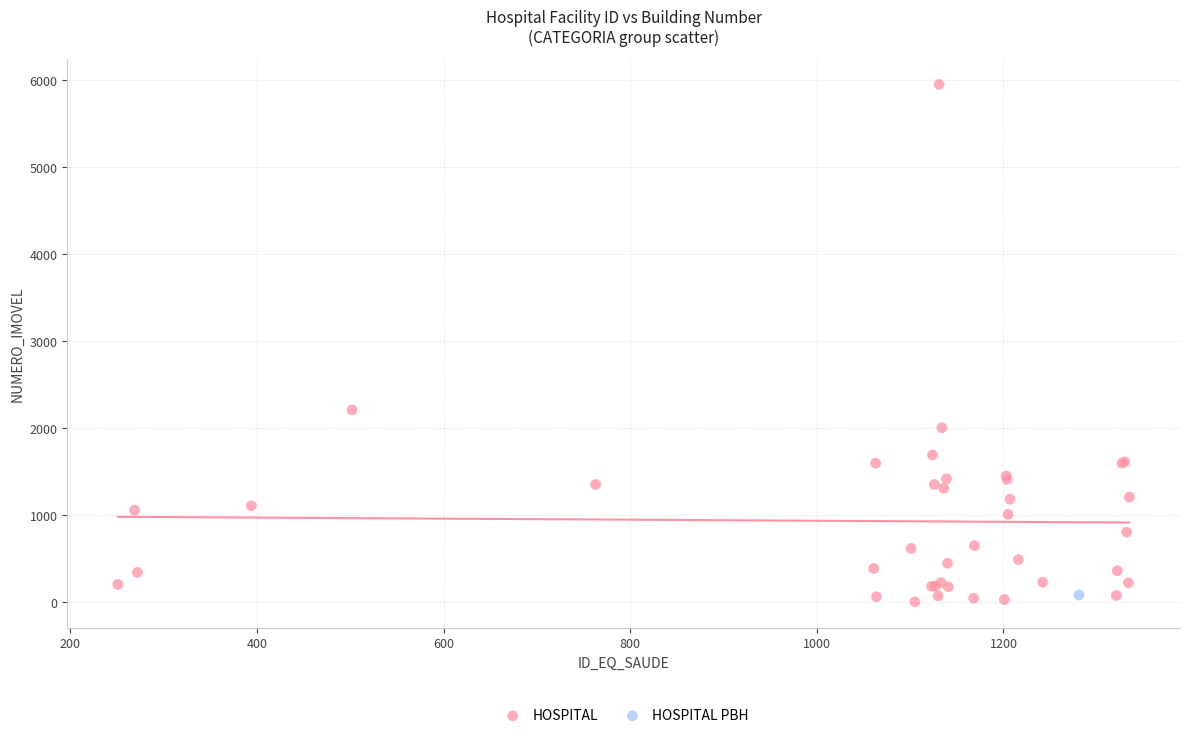

What are all the series names shown in the legend?

HOSPITAL, HOSPITAL PBH